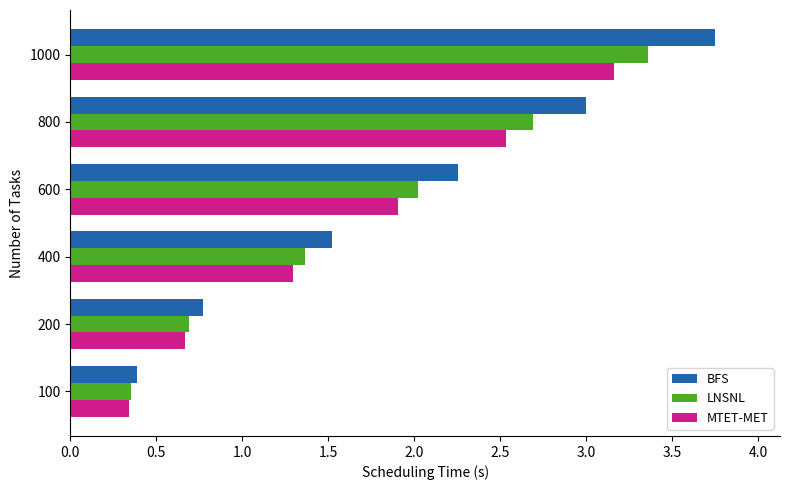

True or false: BFS has a value of 0.4 at 100.

True